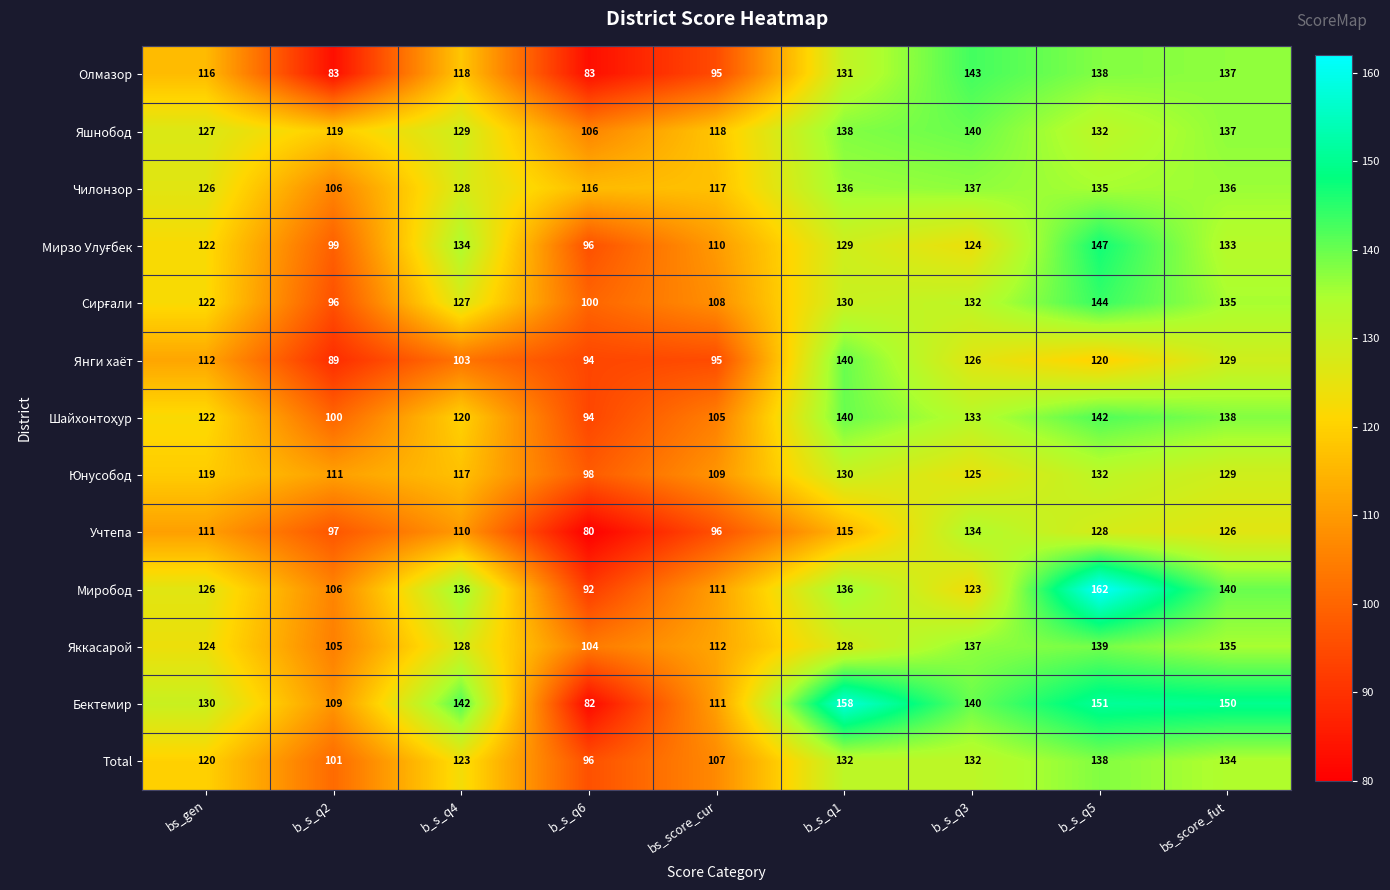

True or false: Учтепа has a value of 96 at bs_score_cur.

True